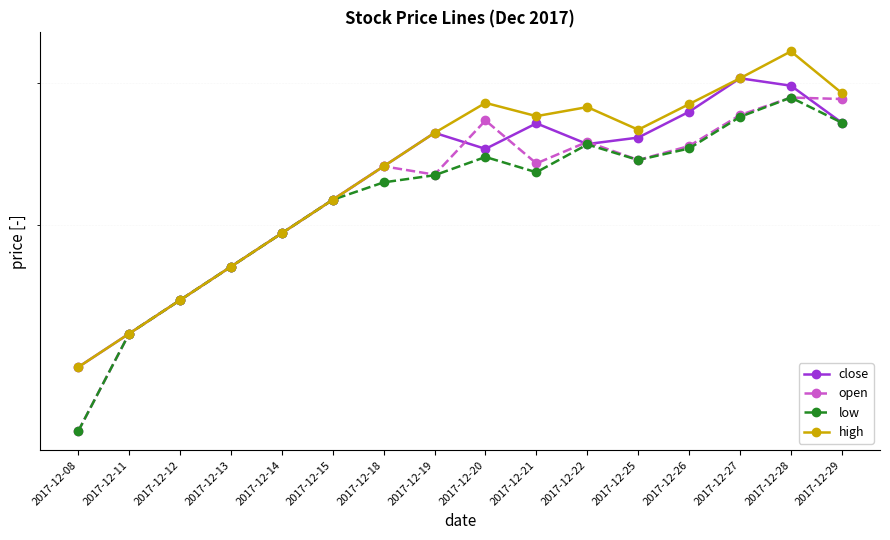

What is the approximate value of open at 2017-12-13?

17.8